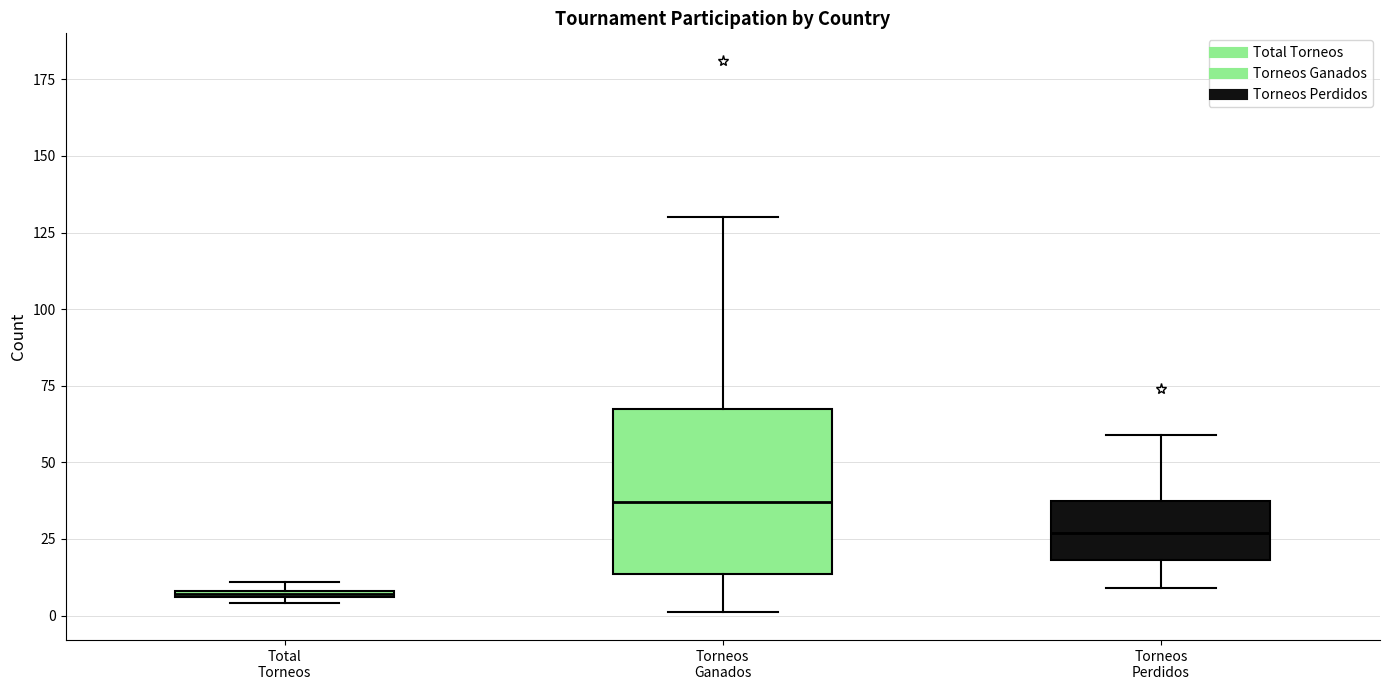

Which box is the tallest, from its lower edge to its upper edge?

Torneos Ganados